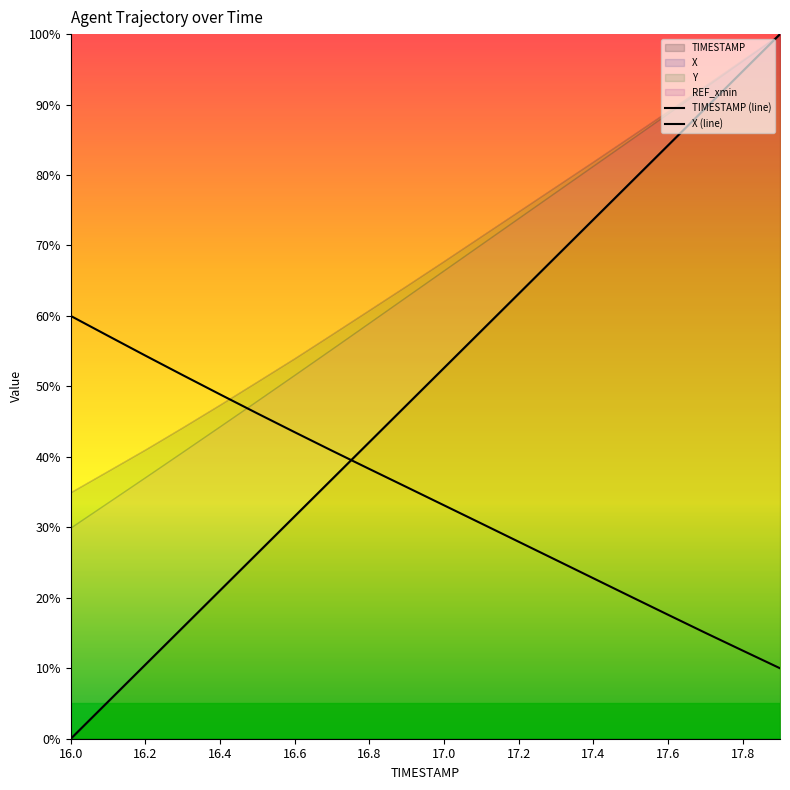

Is it true that TIMESTAMP (line) equals 89.5 at 17?

True